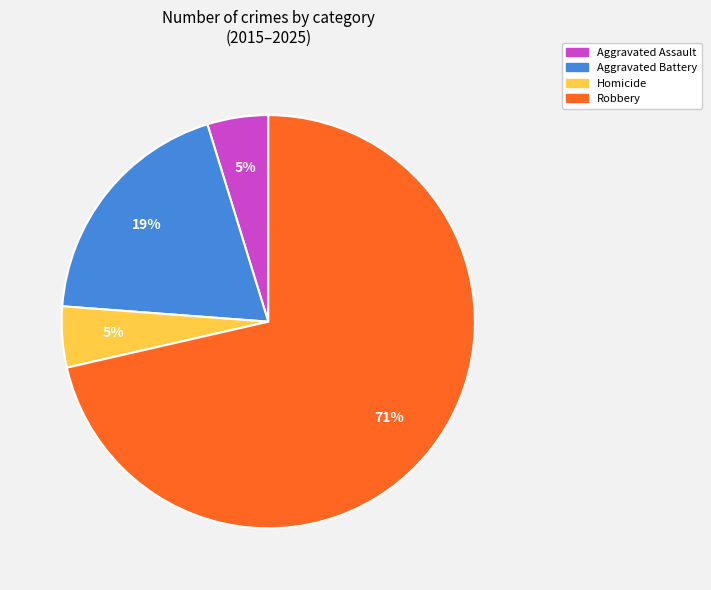

To the nearest percent, what percentage of the pie is Homicide?

5%